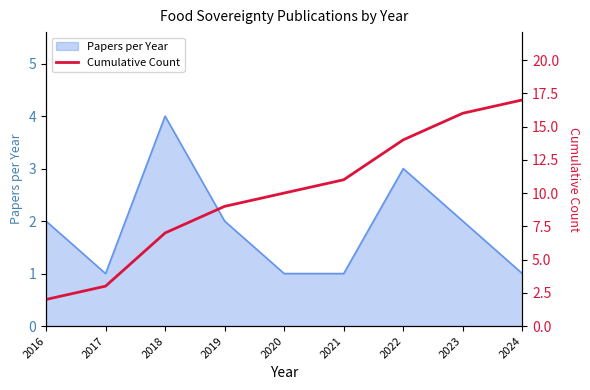

Reading left to right, list all the values displayed in this chart.

2	3	7	9	10	11	14	16	17